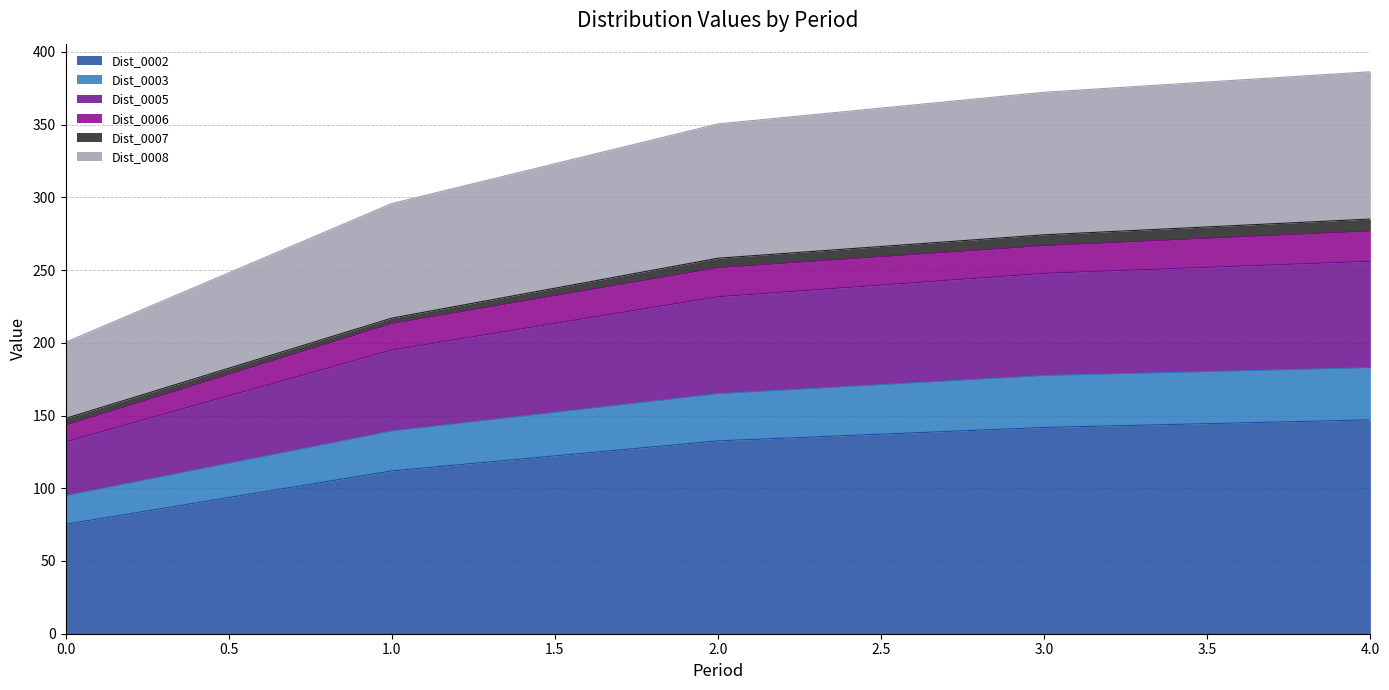

What is the highest value of the Dist_0002 series?

147.0